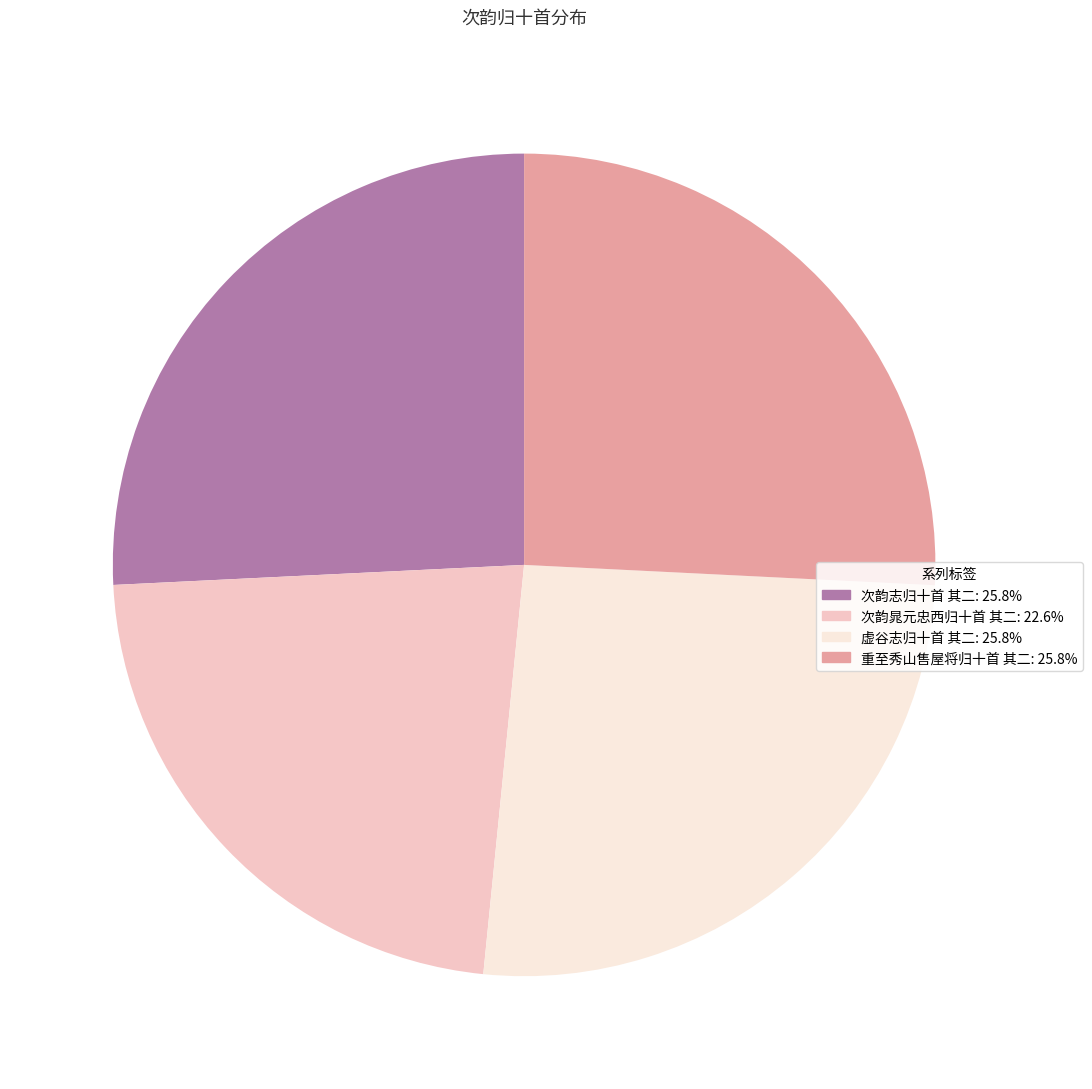

Combined, do 虚谷志归十首 其二 and 次韵晁元忠西归十首 其二 account for over 50%?

No